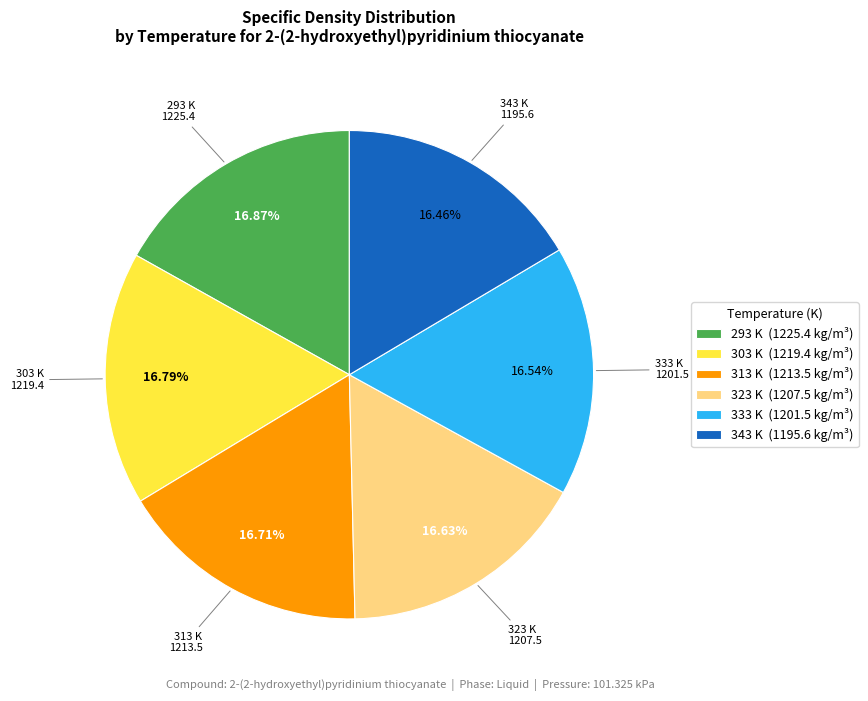

Does 293 represent more than half of the total?

No